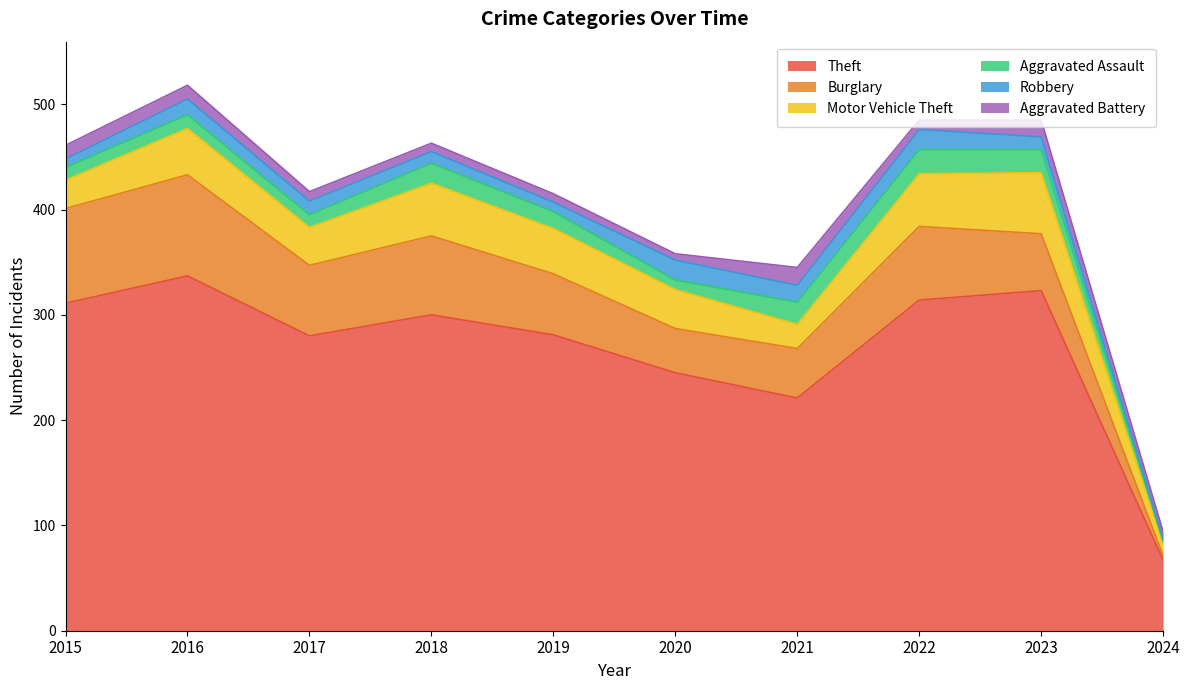

What is the sum of all Aggravated Assault values?

150